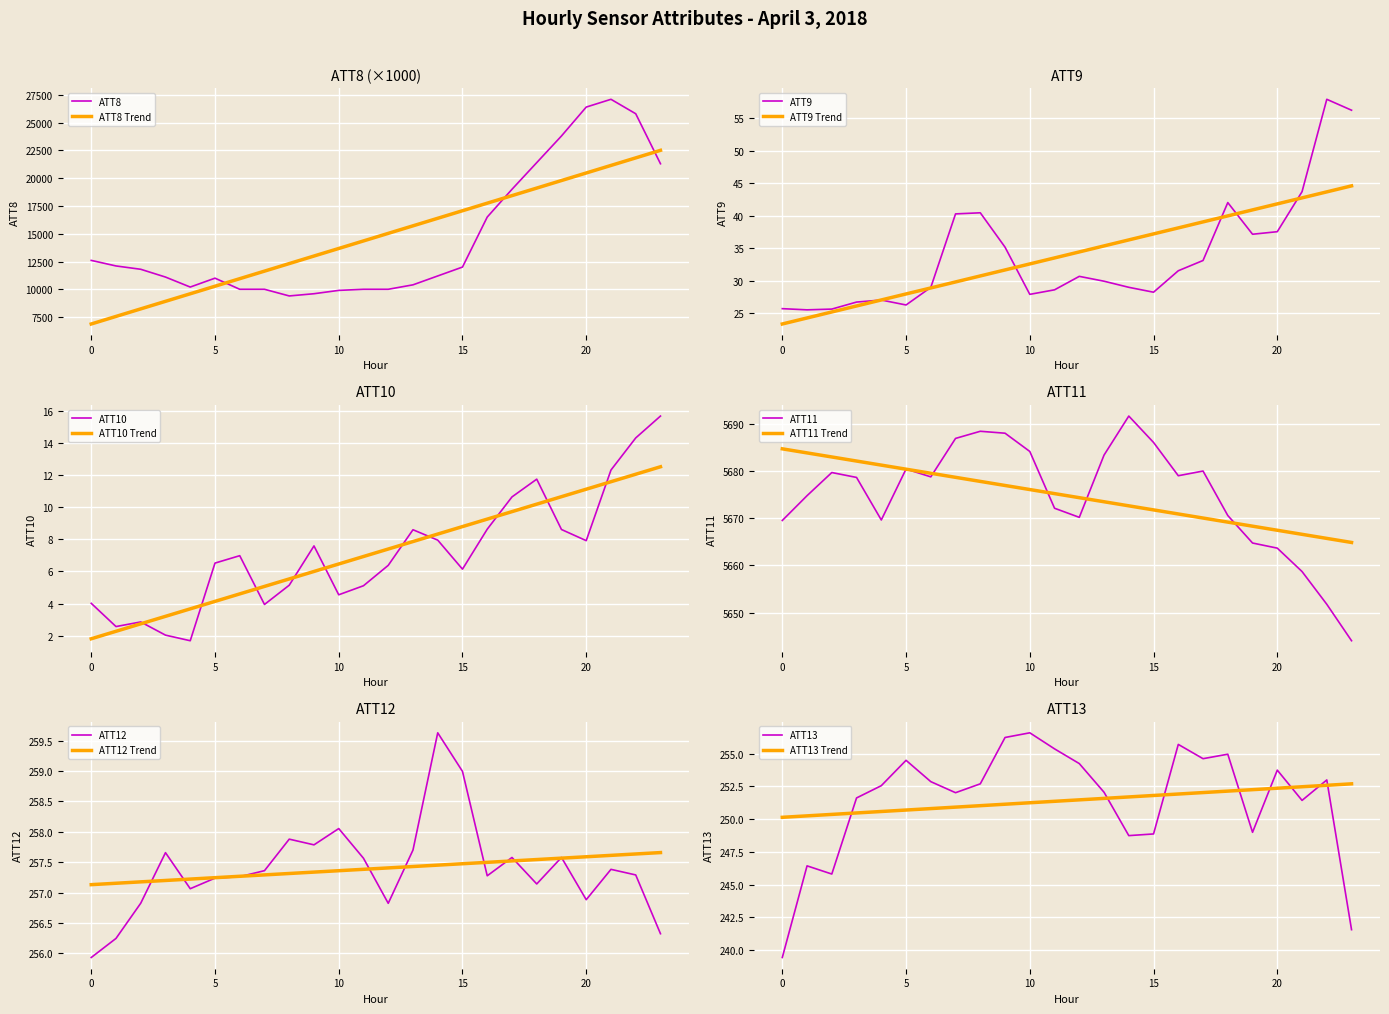

True or false: ATT13 and ATT9 cross at least once.

False